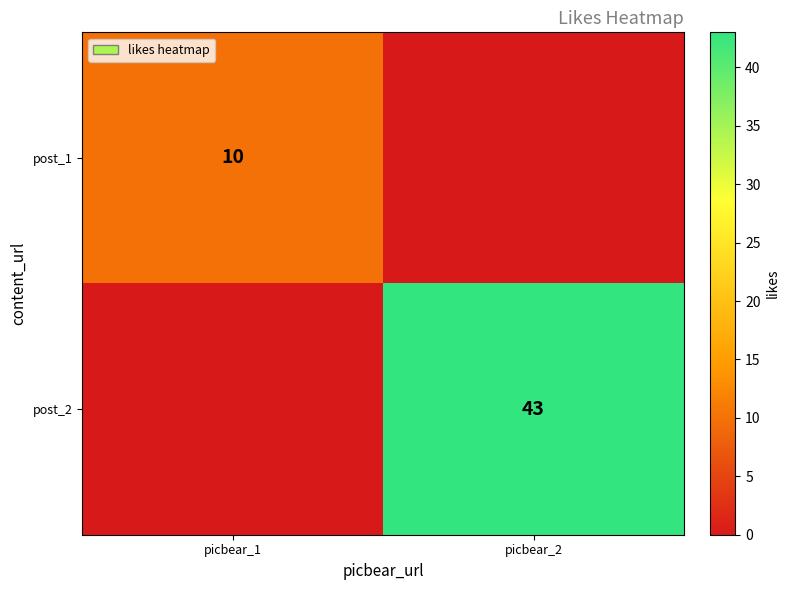

Is it true that post_1 equals 10 at picbear_1?

True